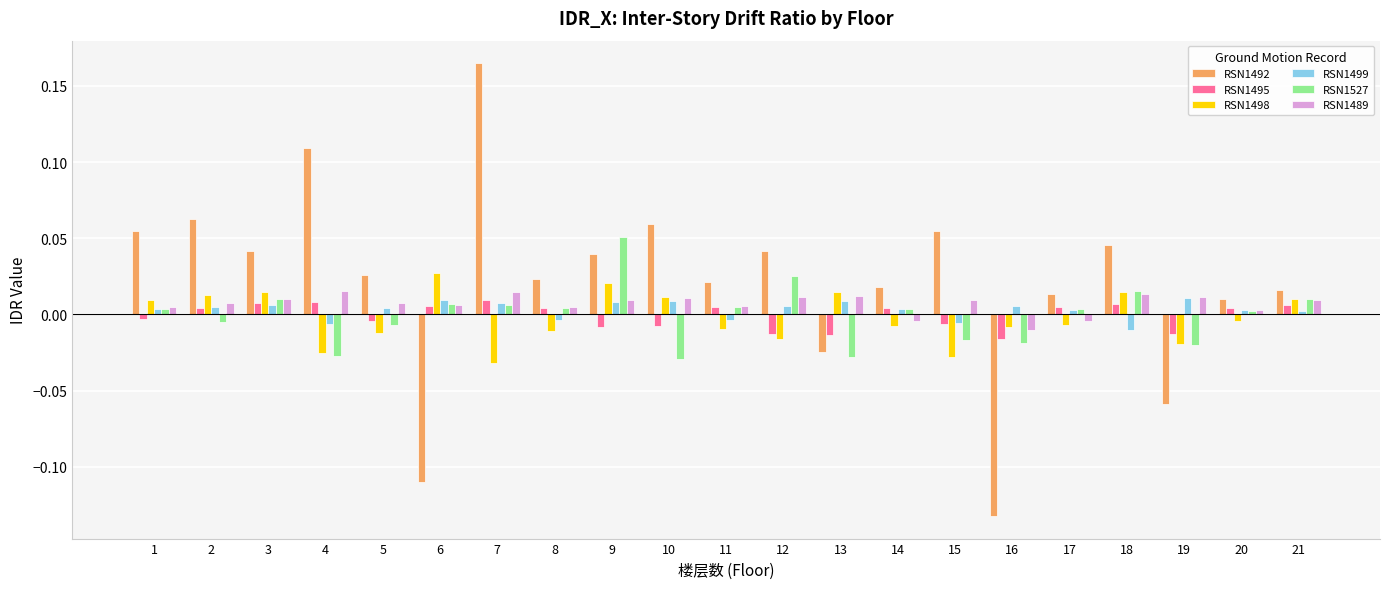

What are all the series names shown in the legend?

RSN1492, RSN1495, RSN1498, RSN1499, RSN1527, RSN1489